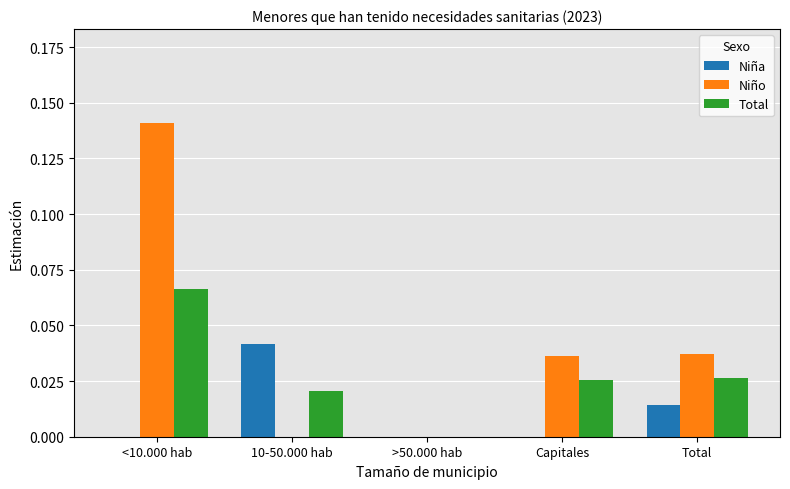

True or false: Niño has a value of -0.1 at 10-50.000 hab.

False